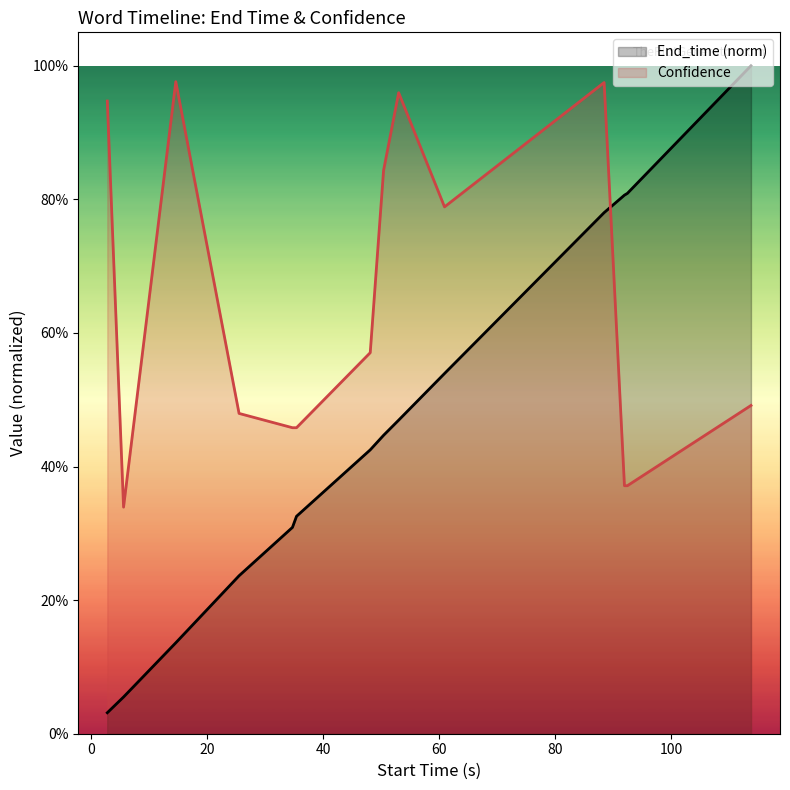

Is the value of Confidence at 20 greater than the value of End_time (norm) at −20?

Yes